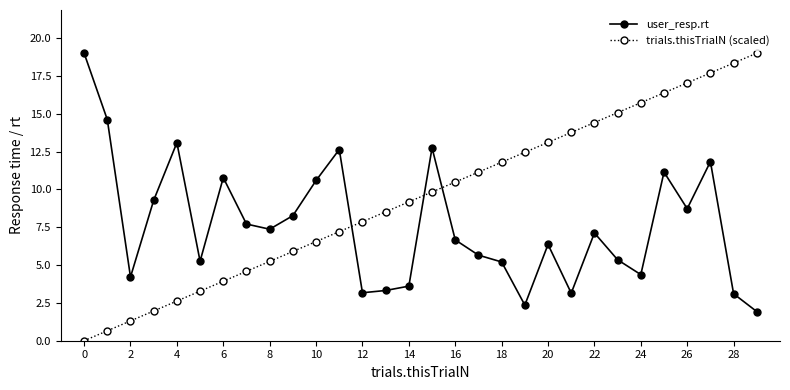

Which series has the largest range (max minus min)?

trials.thisTrialN (scaled)